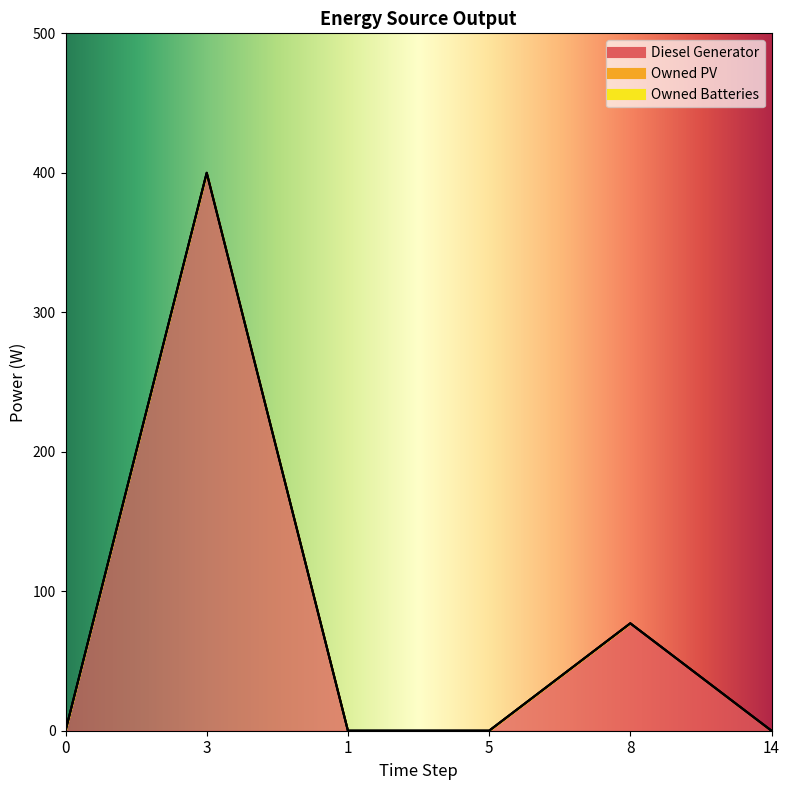

At which category is the sum across all series the highest?

3